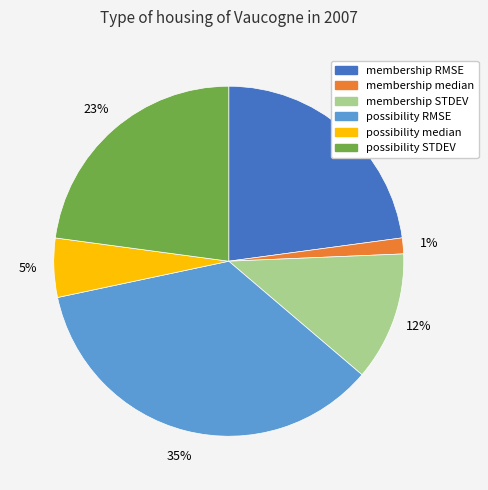

What percentage is the membership STDEV slice, to the nearest percent?

12%